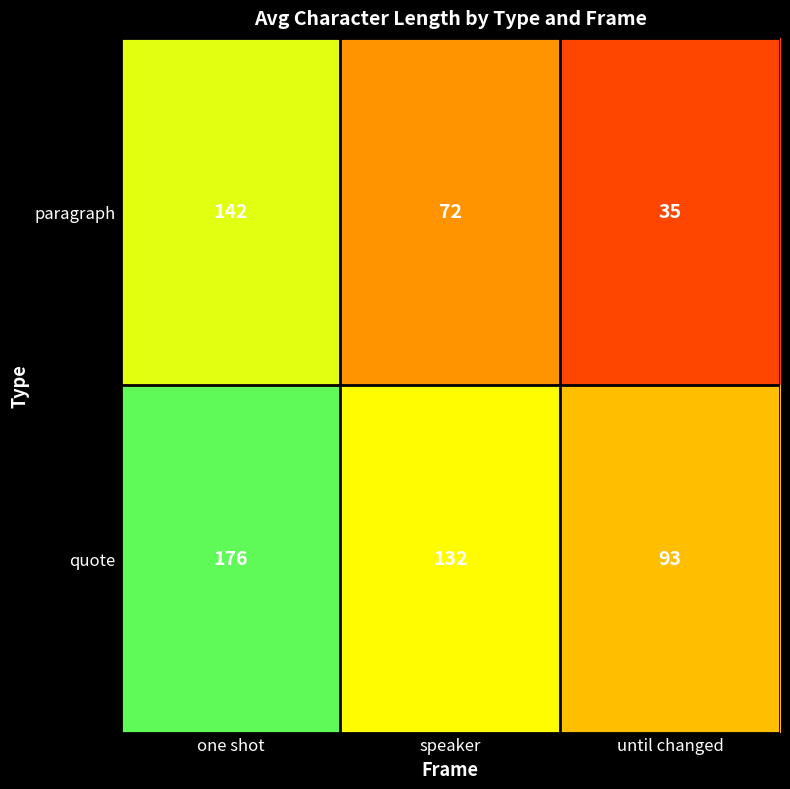

Is it true that quote equals 42 at one shot?

False